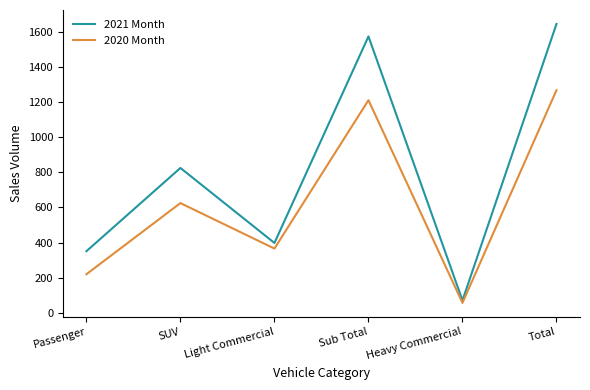

True or false: 2020 Month and 2021 Month cross at least once.

False